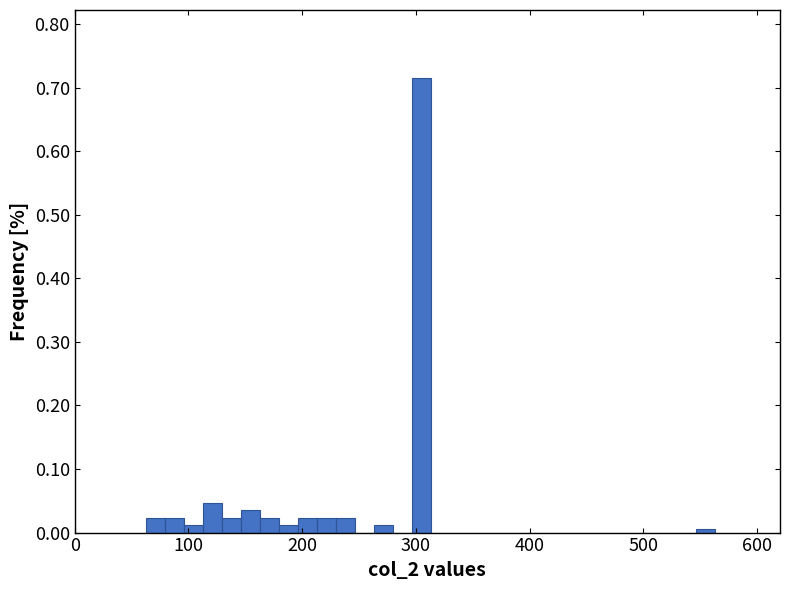

Around what value on the x-axis is the tallest bar? Give the approximate position of its centre, as read against the axis.

300